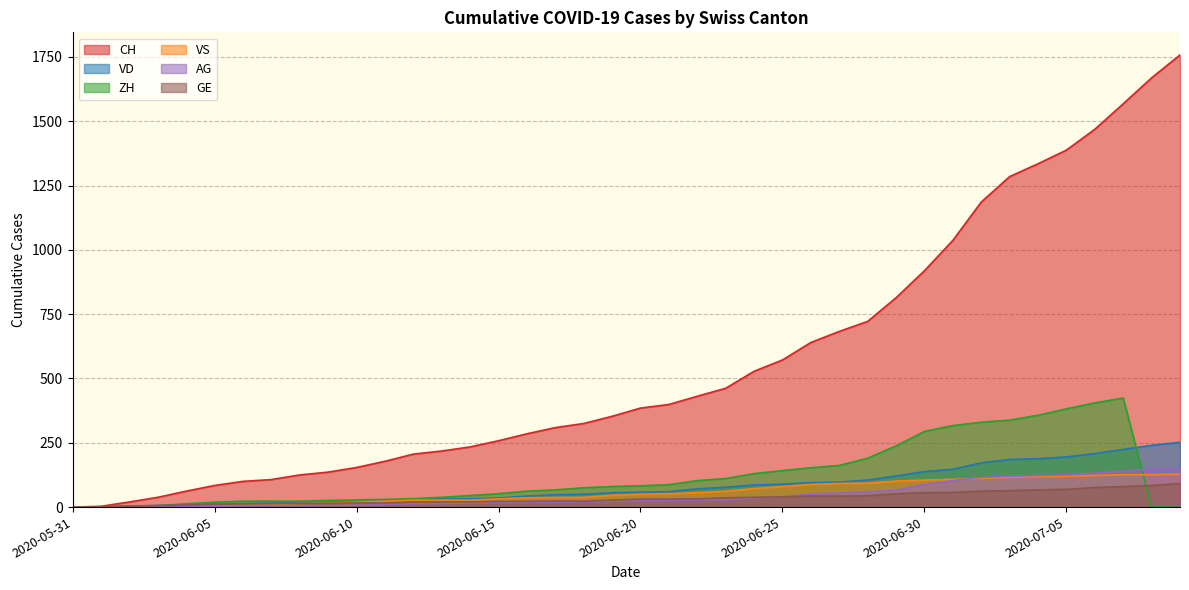

Which has a higher value, 2020-06-09 or 2020-07-02?

2020-07-02